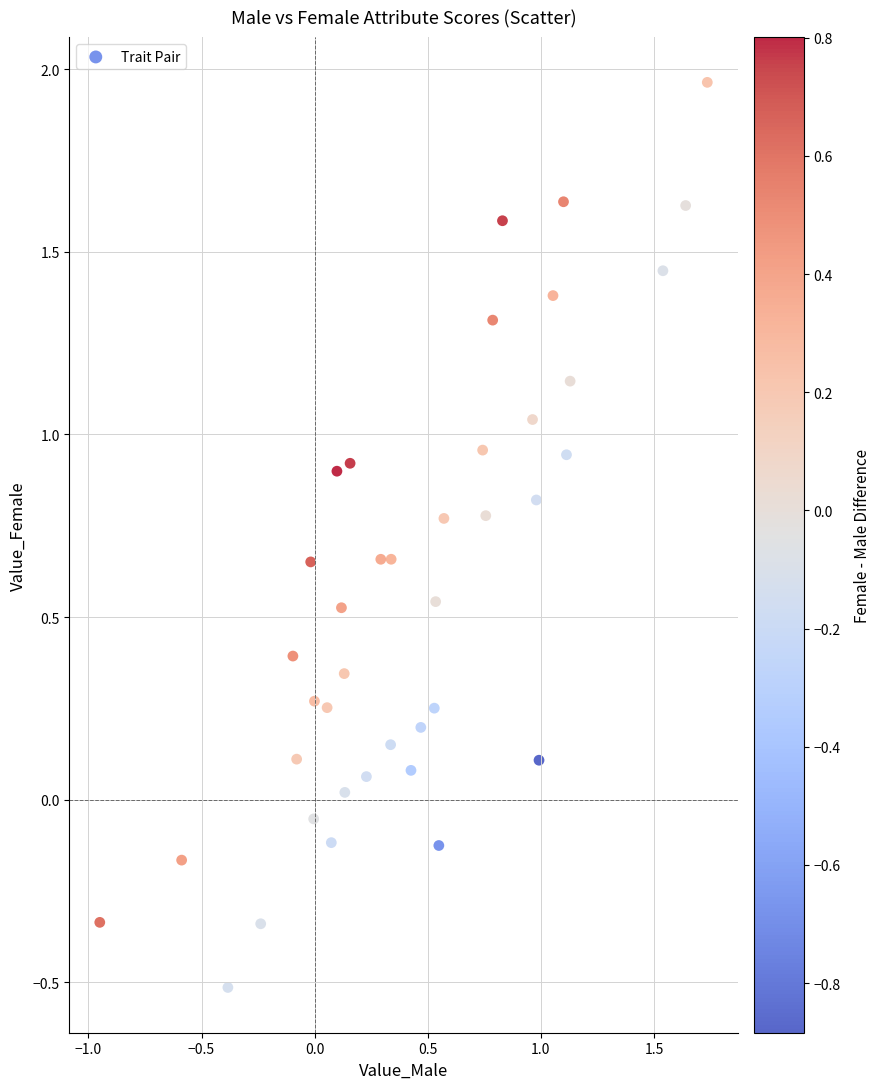

What is the range of X values (max minus min)?

2.7